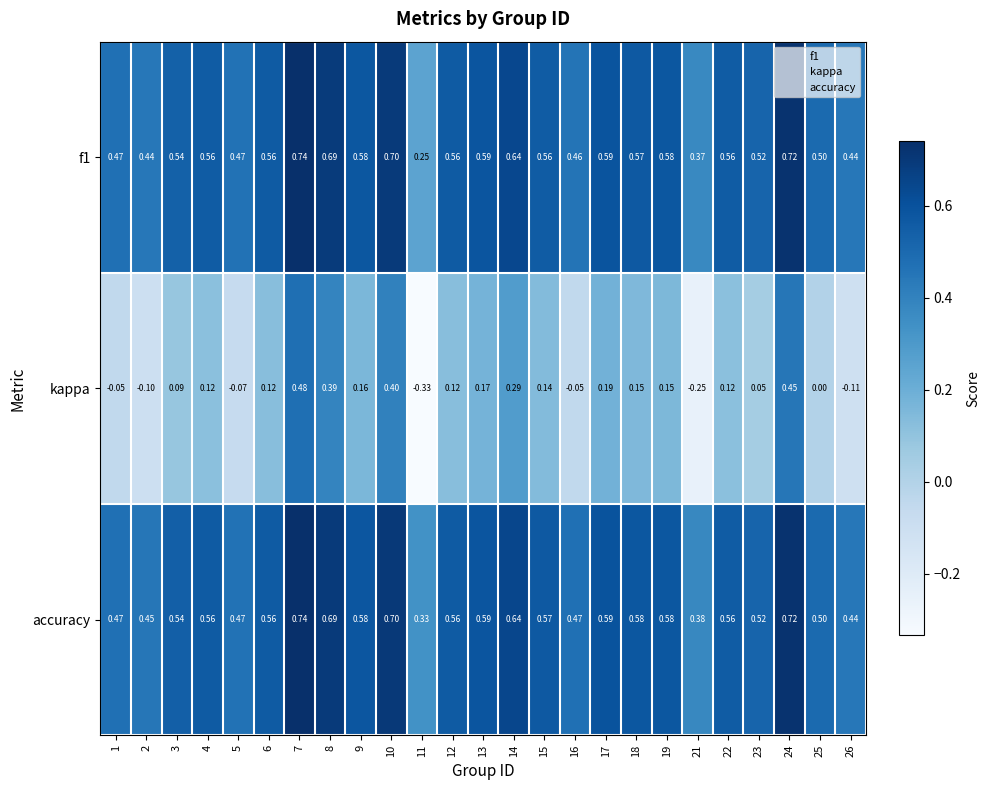

Which series has the largest range (max minus min)?

kappa